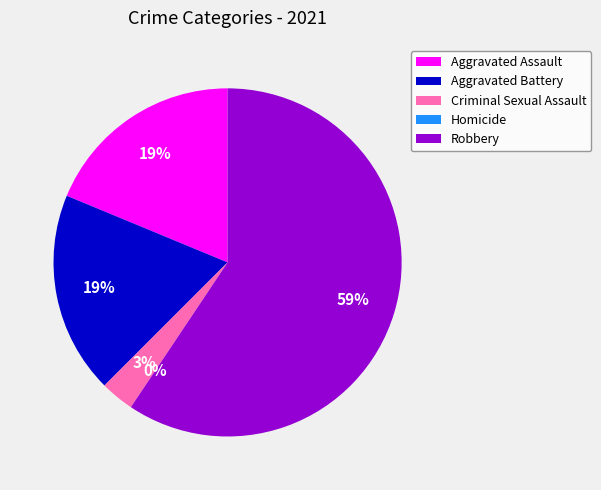

What is the largest slice in the pie chart?

Robbery